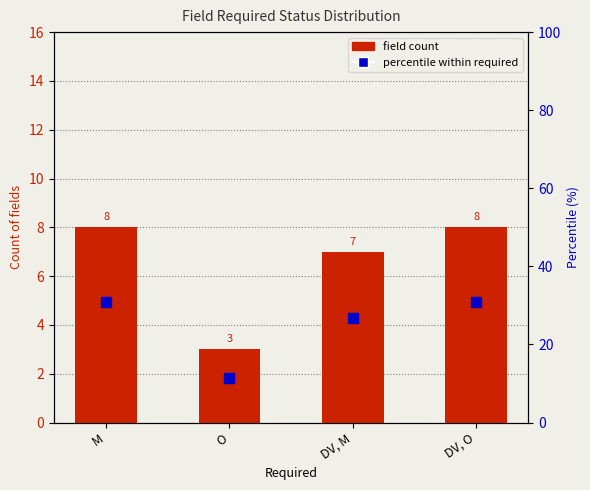

How many field count values are between 7 and 8?

3